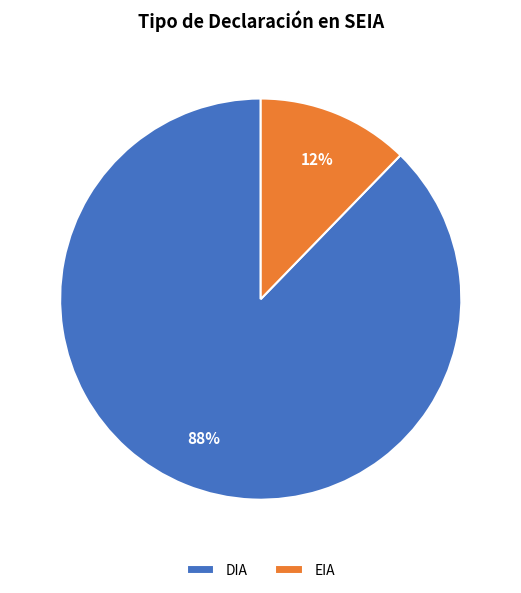

To the nearest percent, what portion does DIA represent?

88%